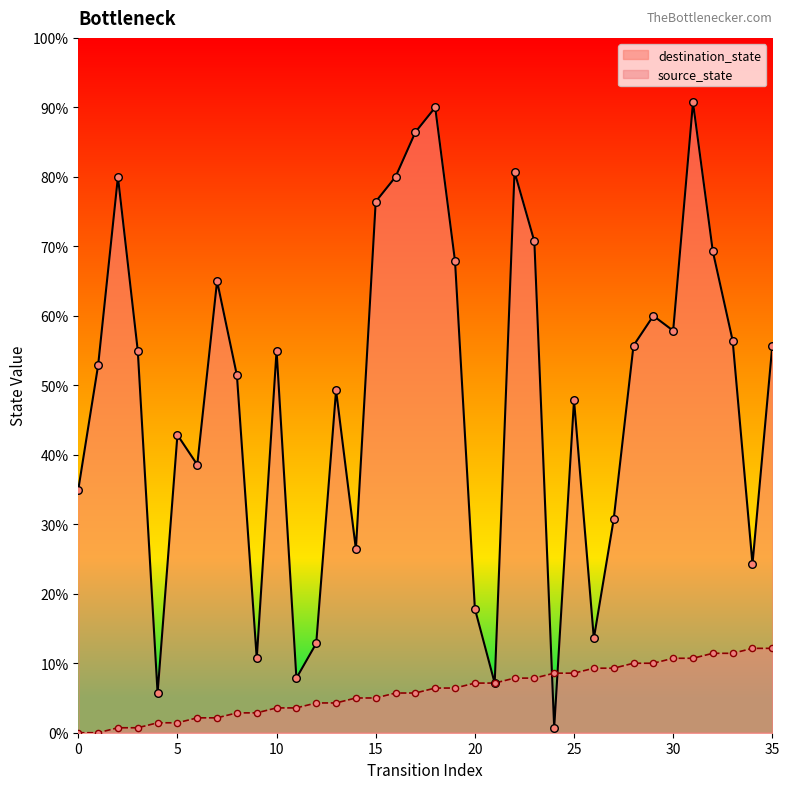

At which category is the sum across all series the highest?

31